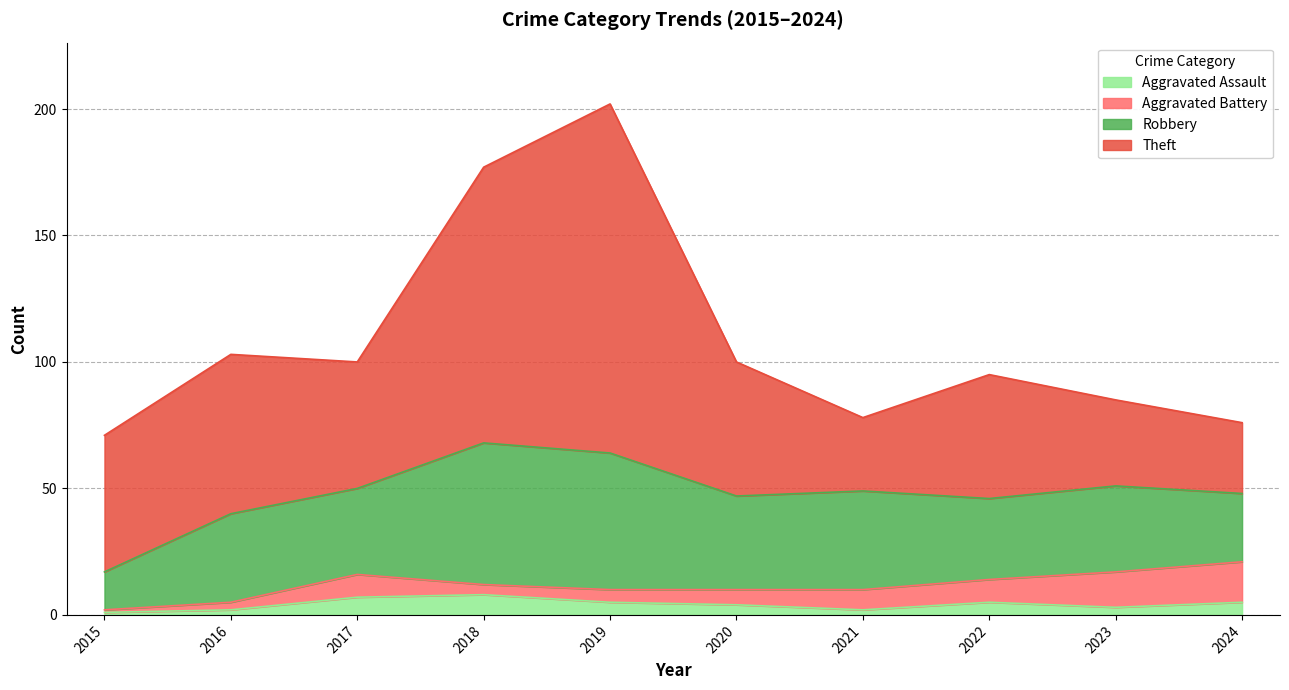

Between 2016 and 2019, which series saw the biggest shift?

Theft